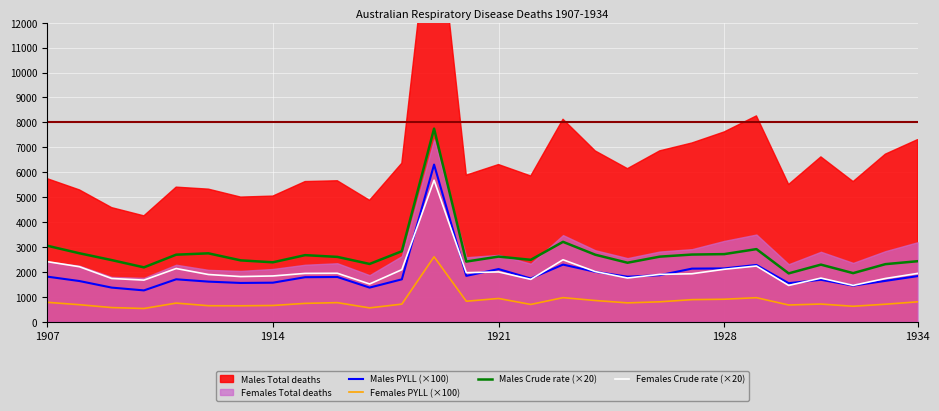

What is the sum of all Males PYLL (×100) values?

53877.8